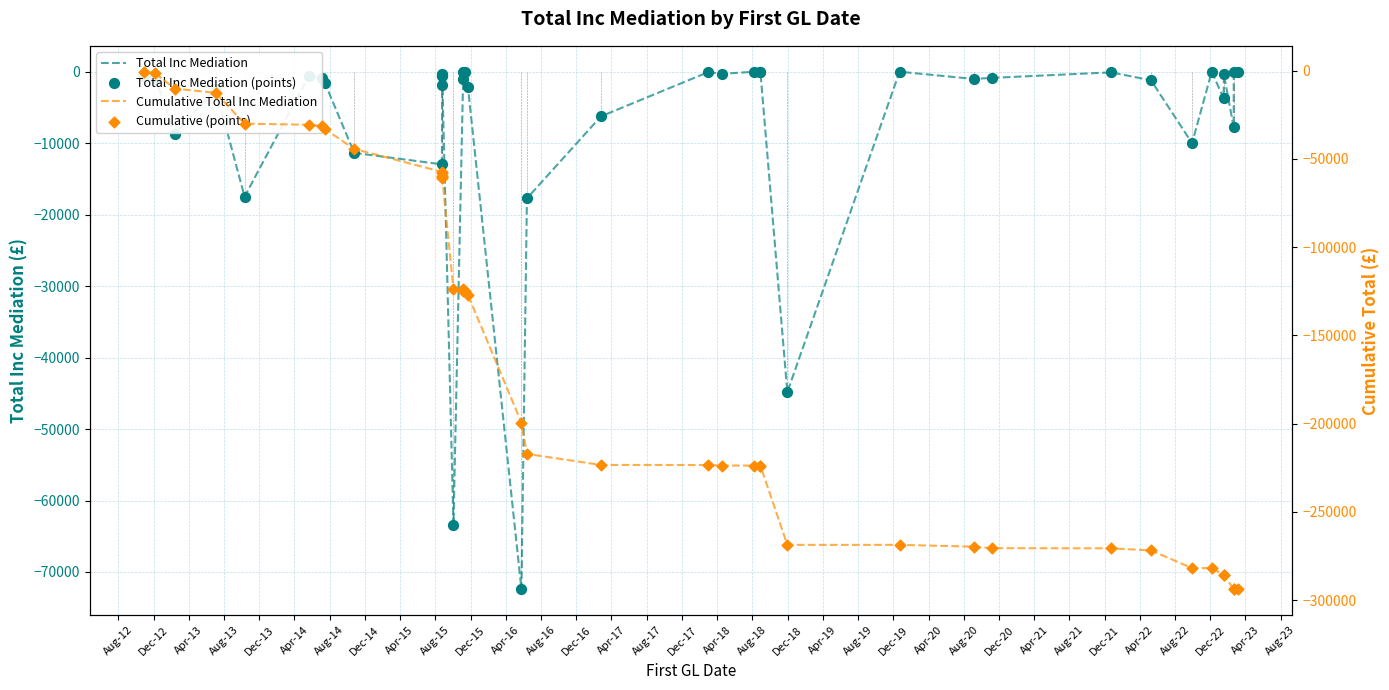

Which series has the largest Y range (max minus min)?

Cumulative Total Inc Mediation